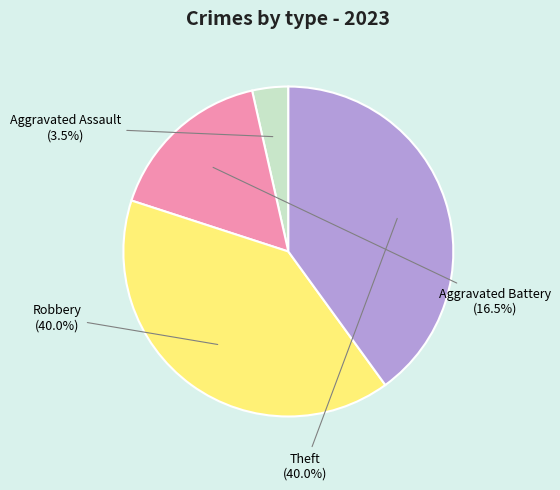

True or false: Theft accounts for 48% of the total.

False